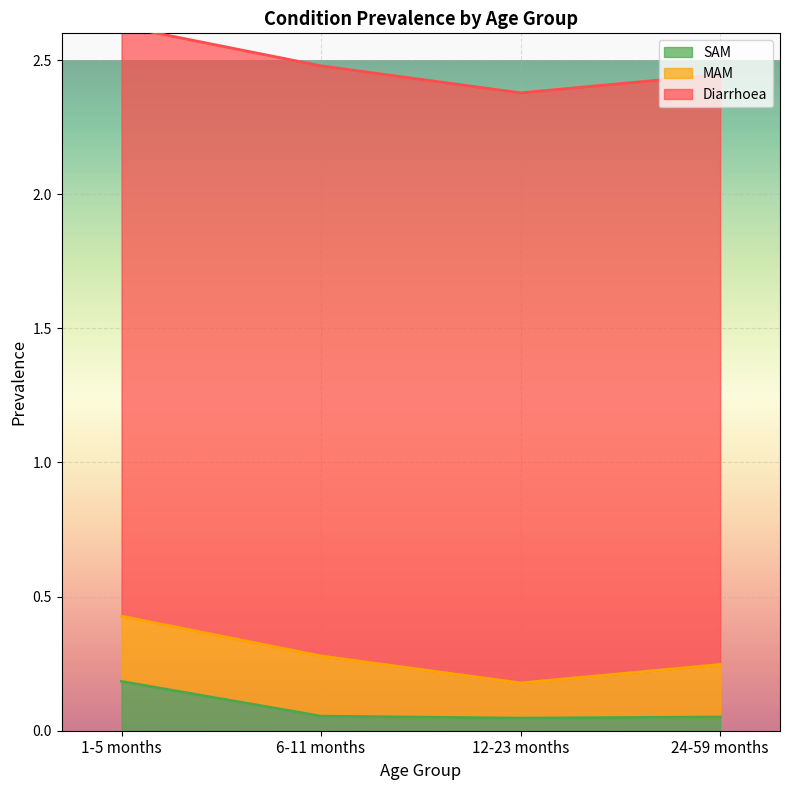

True or false: SAM has a value of 0.3 at 1-5 months.

False